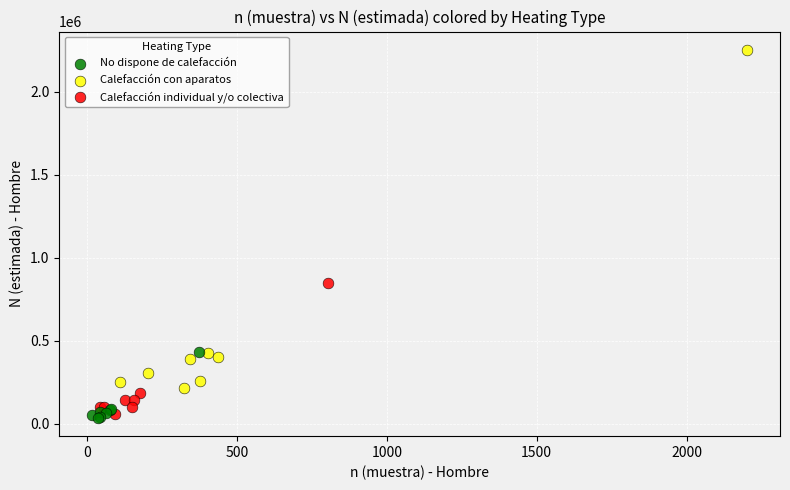

Which series has the largest Y range (max minus min)?

Calefacción con aparatos